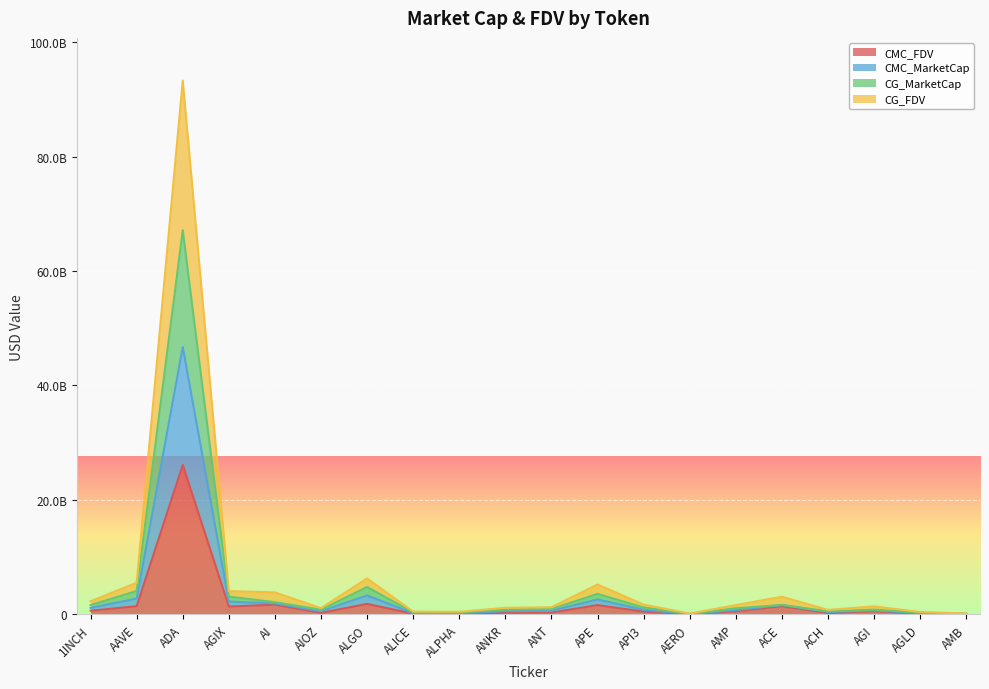

What are all the series names shown in the legend?

CMC_FDV, CMC_MarketCap, CG_MarketCap, CG_FDV